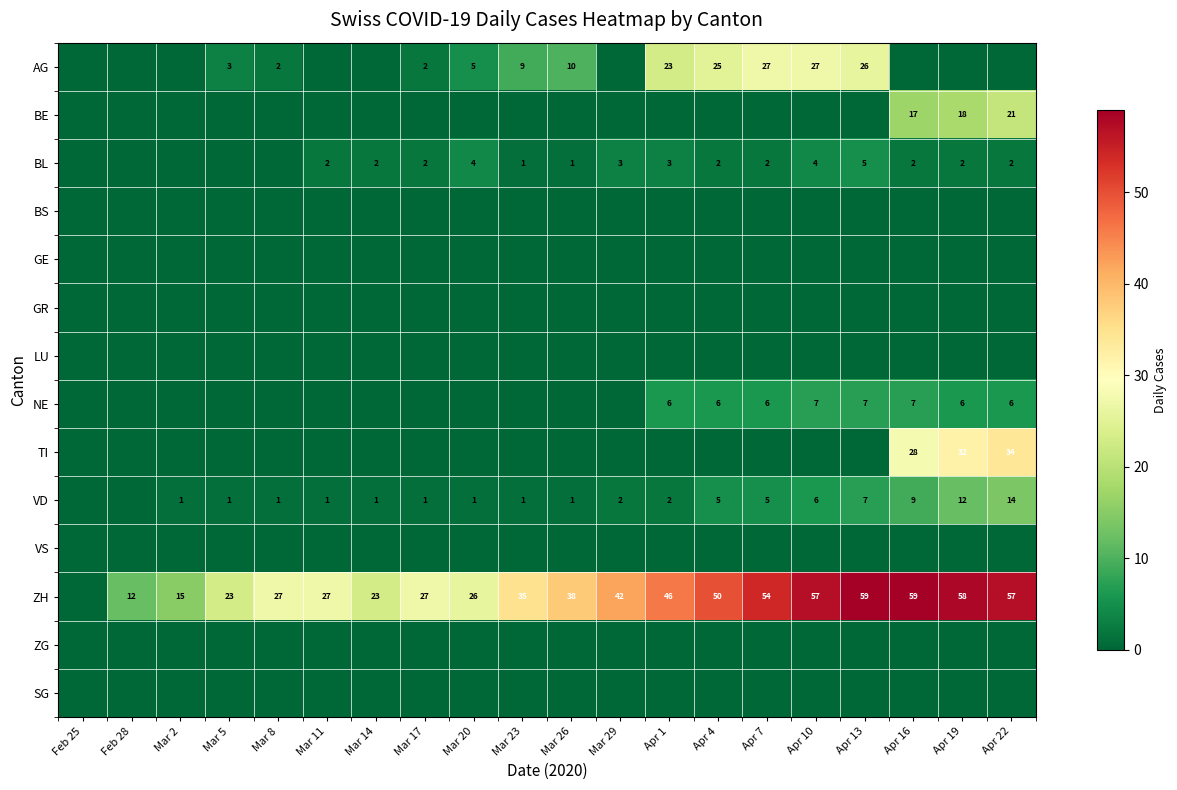

The value of VD at Apr 4 is 5. True or false?

True